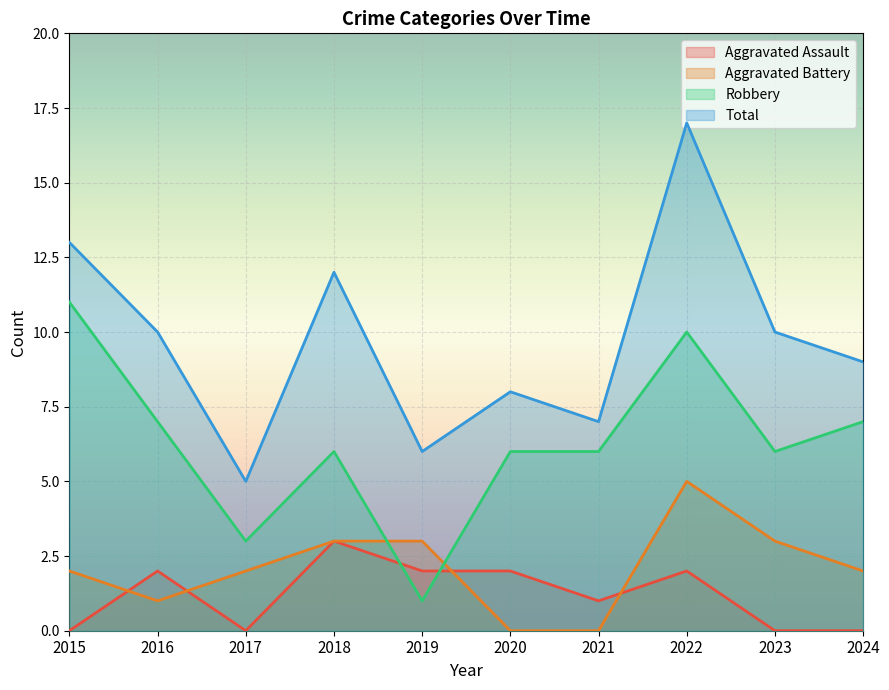

At which label does Robbery first exceed 6?

2015